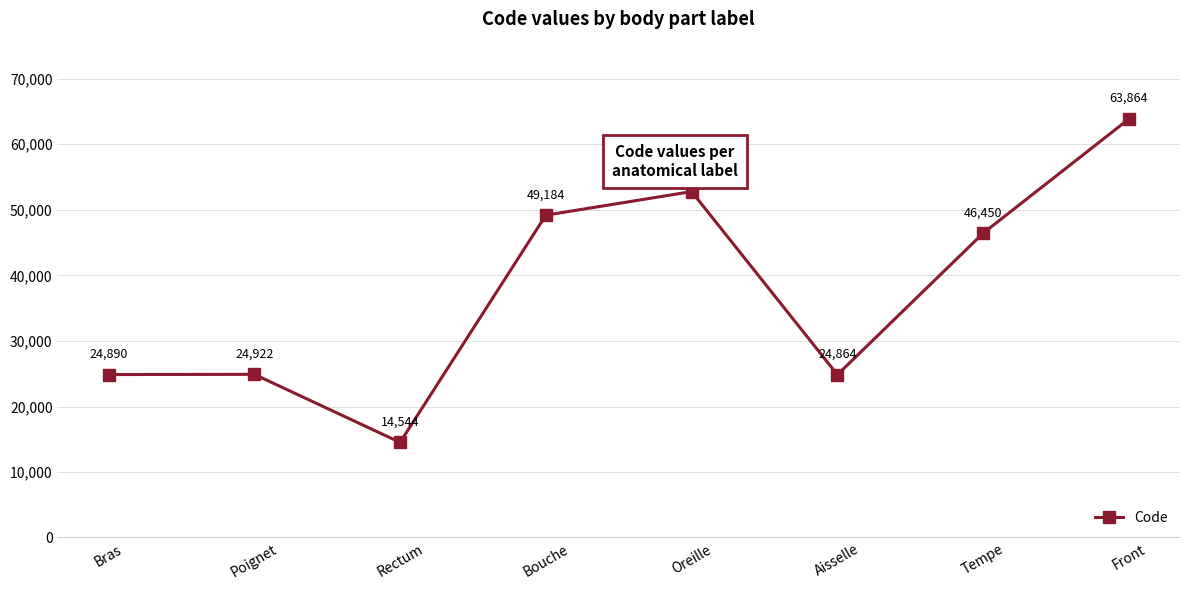

Count the number of data series in this chart.

1